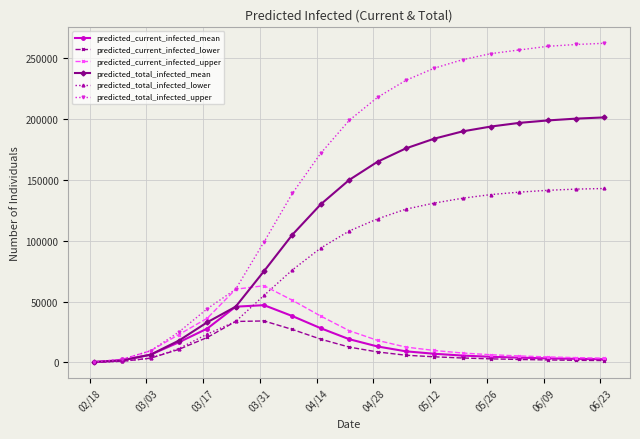

What is the greatest value displayed?

262500